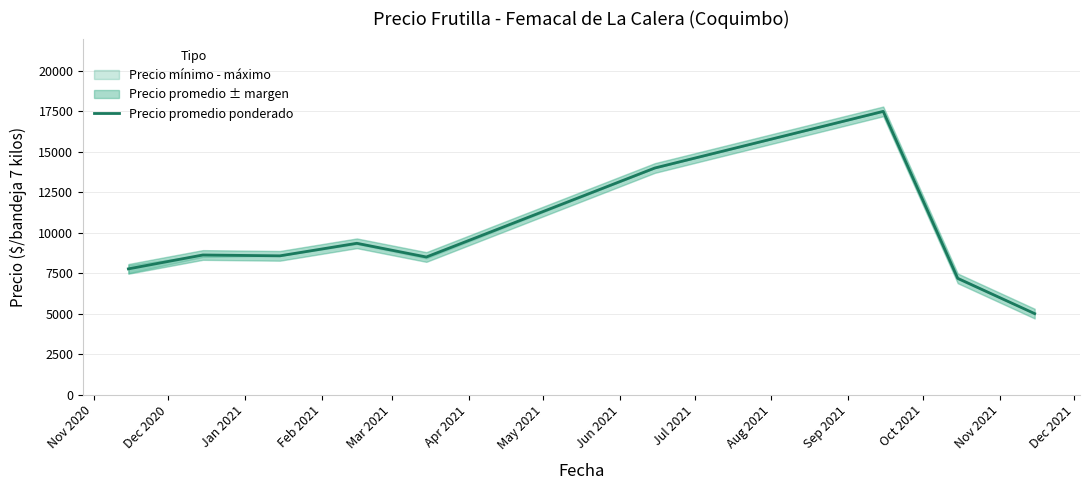

What is the lowest value of the Precio promedio ponderado series?

5000.0